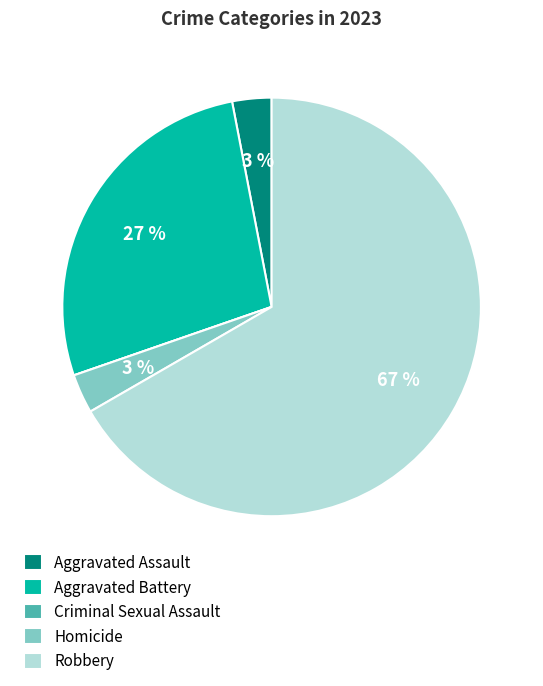

Do Aggravated Assault and Homicide together represent more than half of the pie?

No